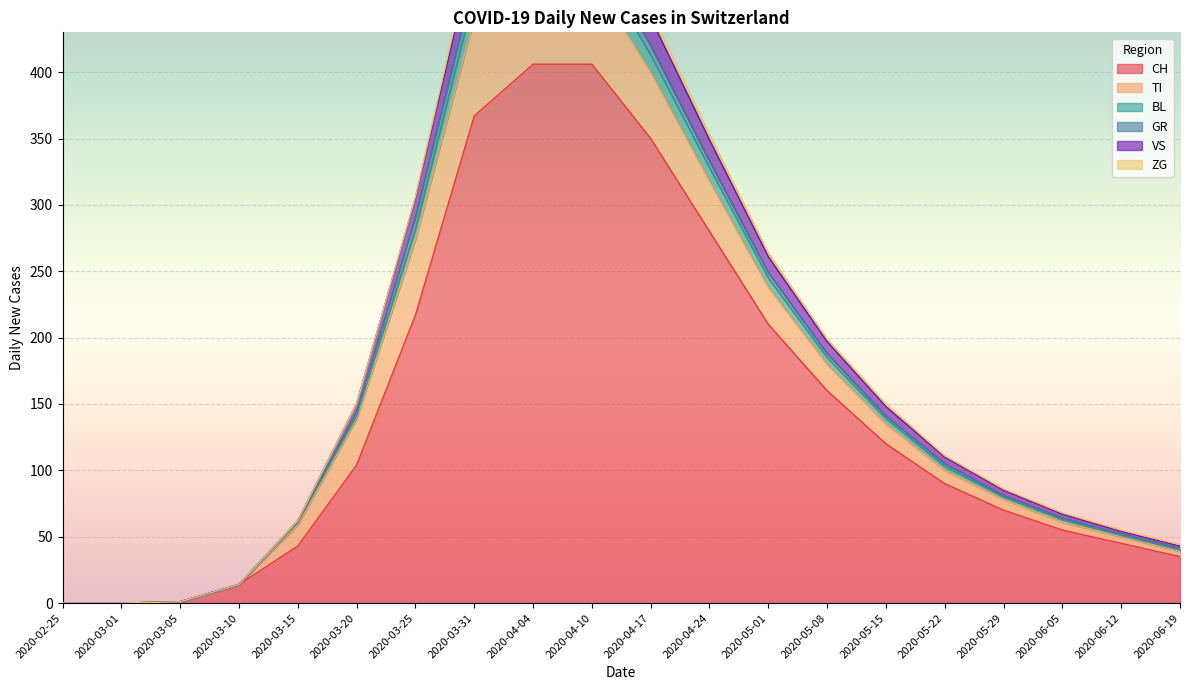

True or false: CH has a value of 212 at 2020-05-15.

False